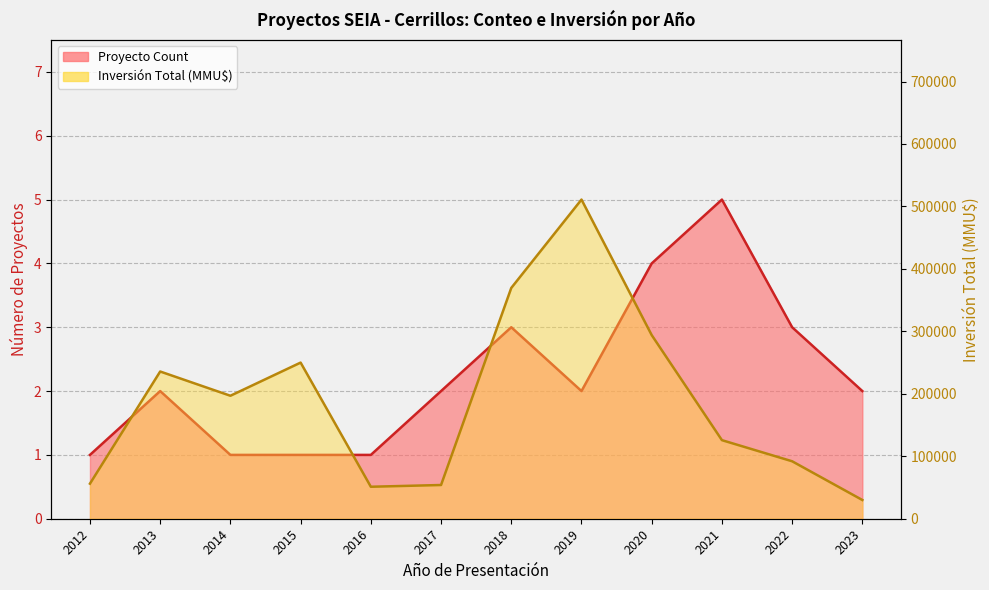

Reading left to right, what are all the values shown in this chart?

Proyecto Count: 1	2	1	1	1	2	3	2	4	5	3	2
Inversión Total (MMU$): 56146	235725	196900	250000	51202	54000	369526	511000	294000	125800	92000	30000